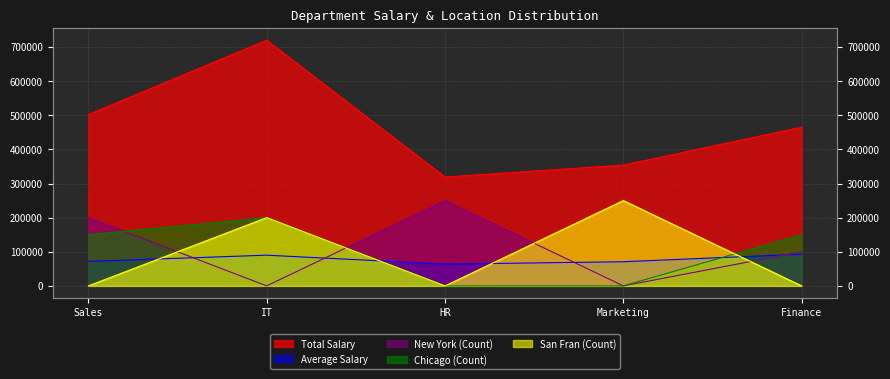

Which category has the highest value in the Total Salary series?

IT